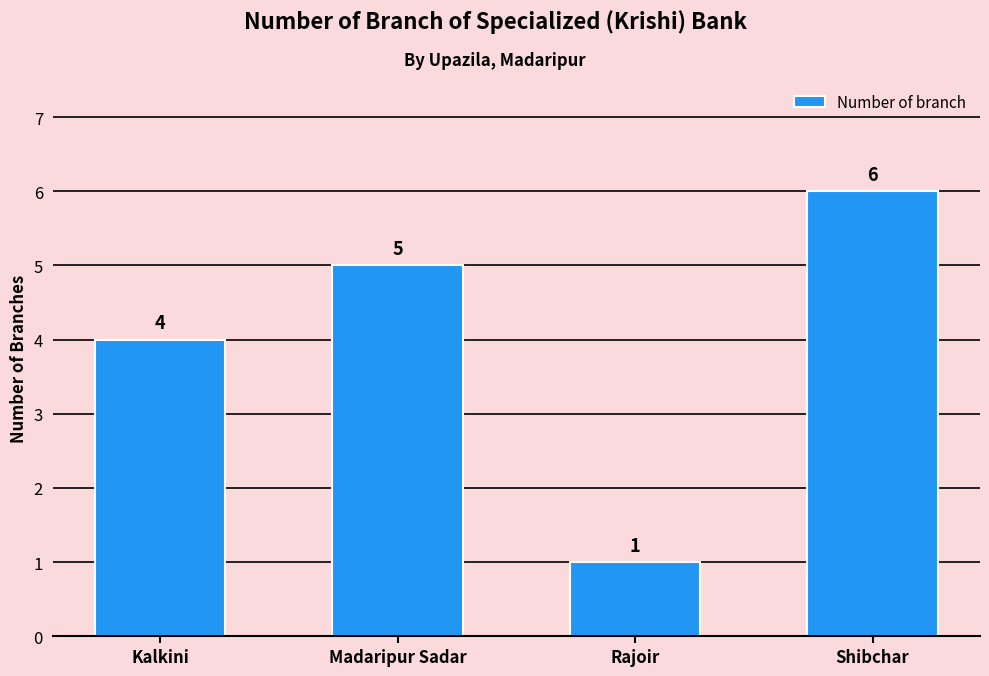

What is the difference between the second highest and minimum values?

4